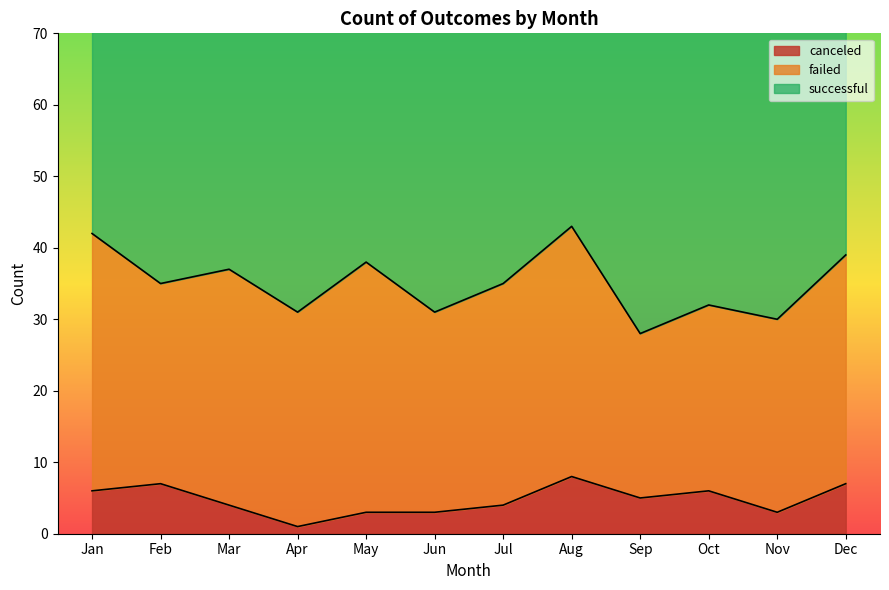

Where is the first local minimum for failed?

Feb